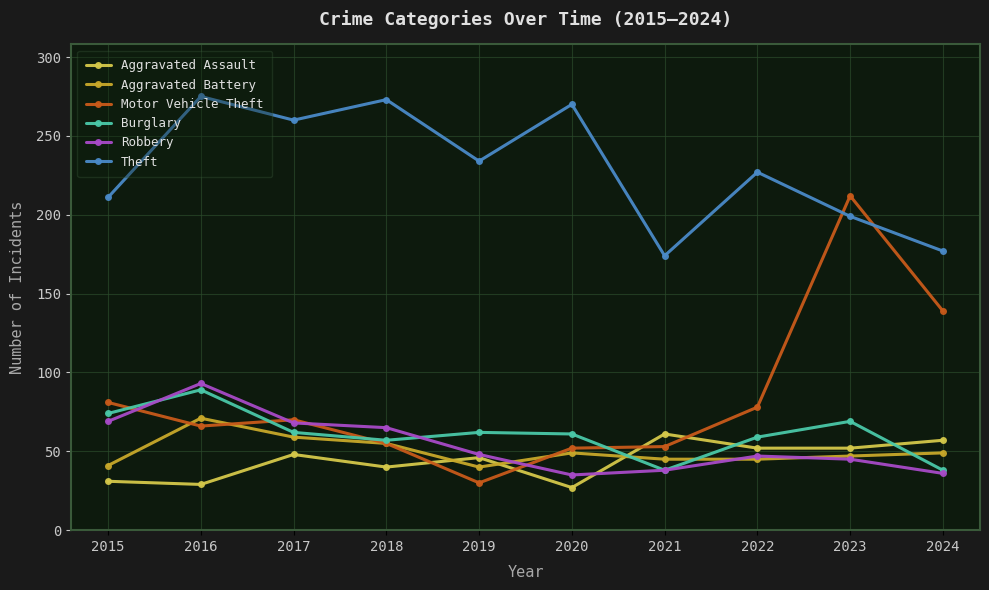

What are all the series names shown in the legend?

Aggravated Assault, Aggravated Battery, Motor Vehicle Theft, Burglary, Robbery, Theft